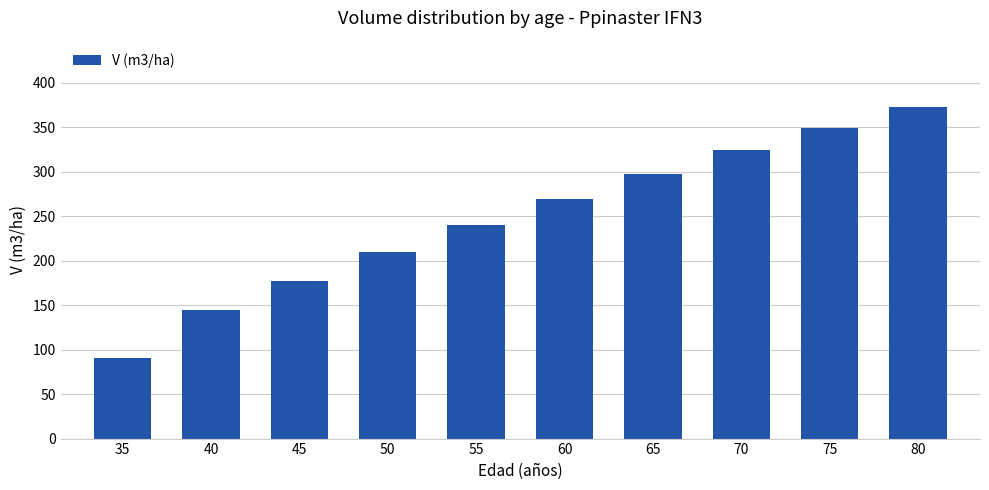

At which category does the chart reach its peak across all series?

80